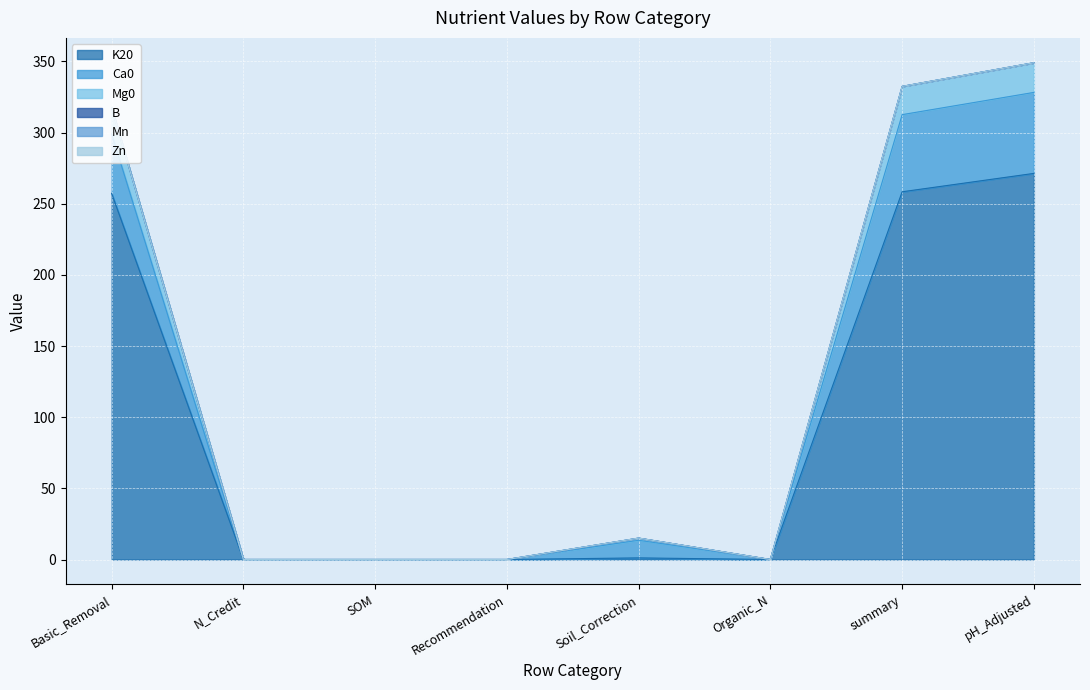

How many lines are shown in the chart?

6